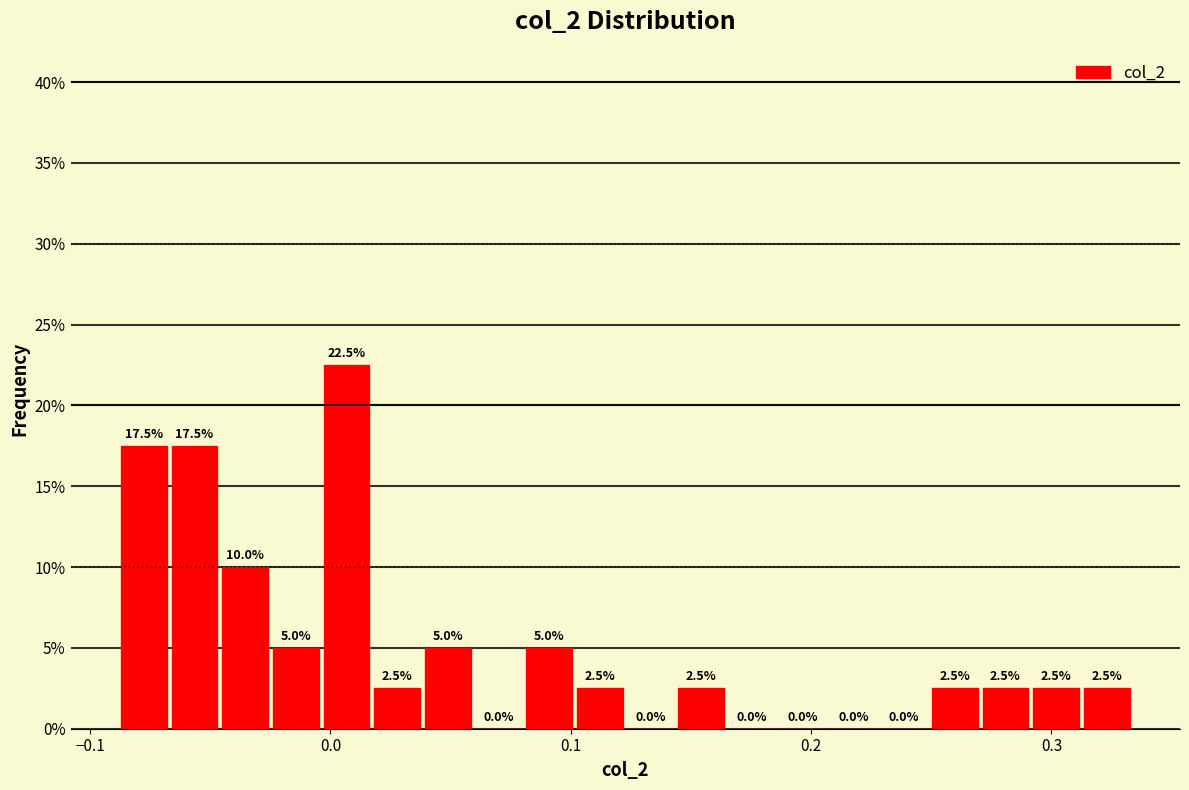

Around what value on the x-axis is the tallest bar? Give the approximate position of its centre, as read against the axis.

0.01